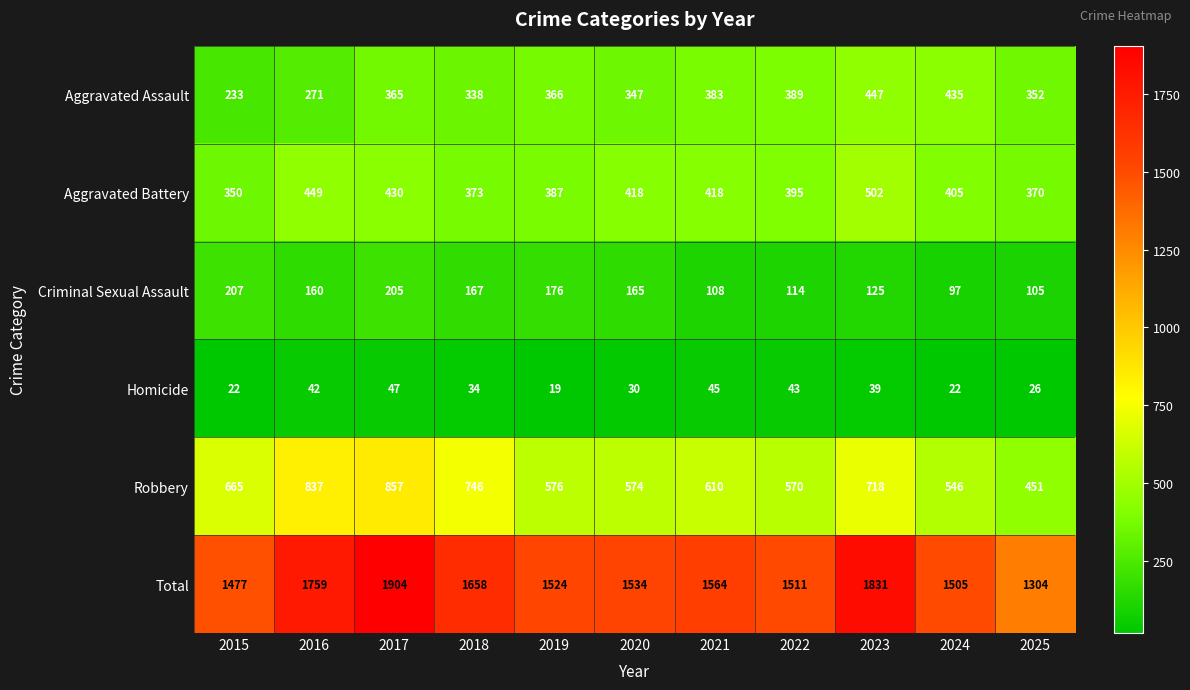

What is the difference between the Robbery values at 2017 and 2015?

192